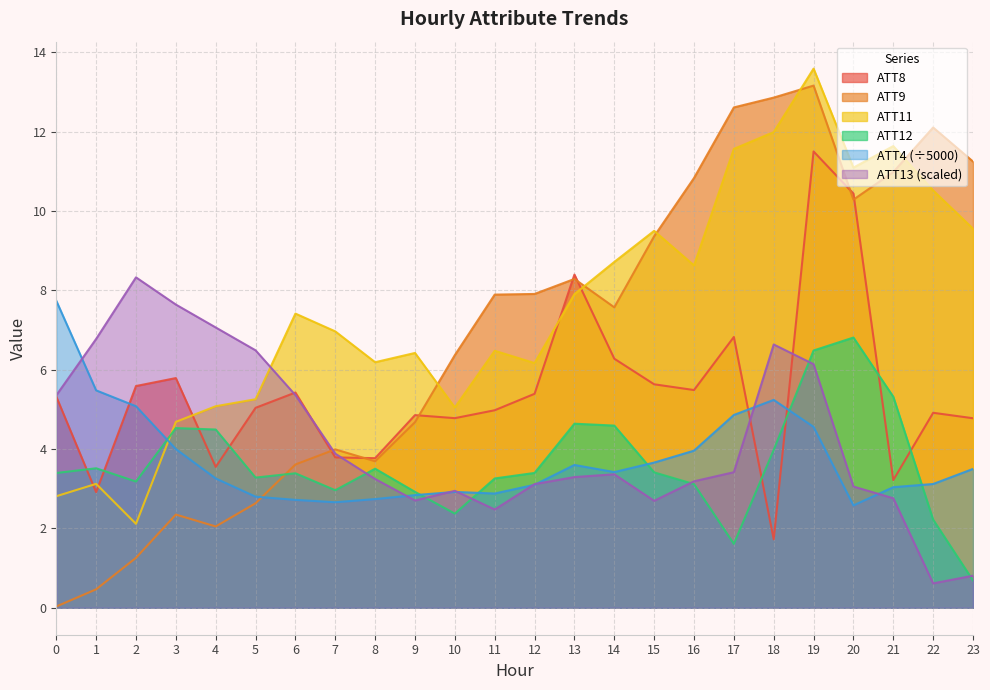

What is the value of the ATT4 point at the 14th from the left?

3.6